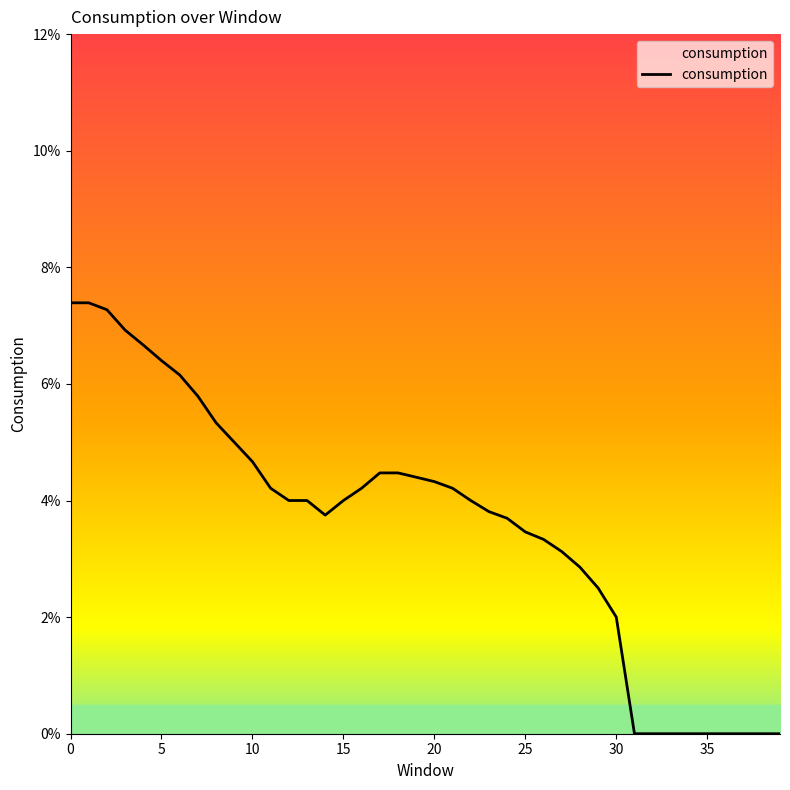

At which category does the data reach its first local valley?

14